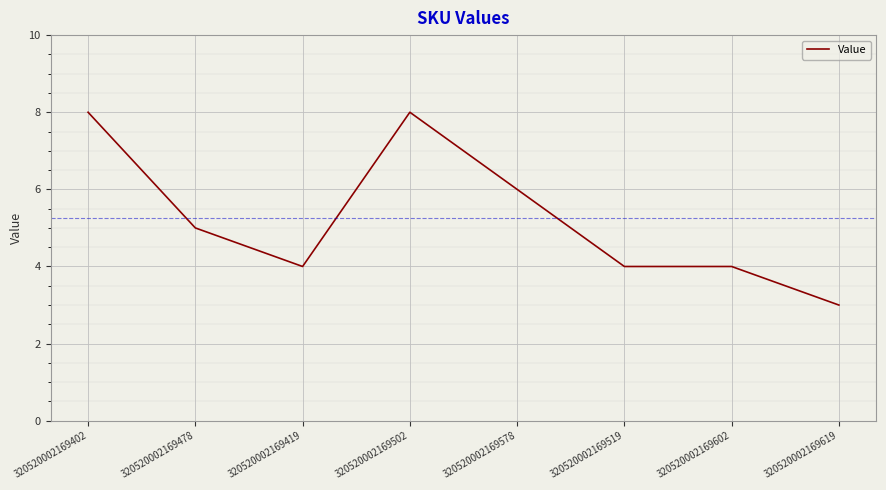

What is the difference between the maximum and minimum values?

5